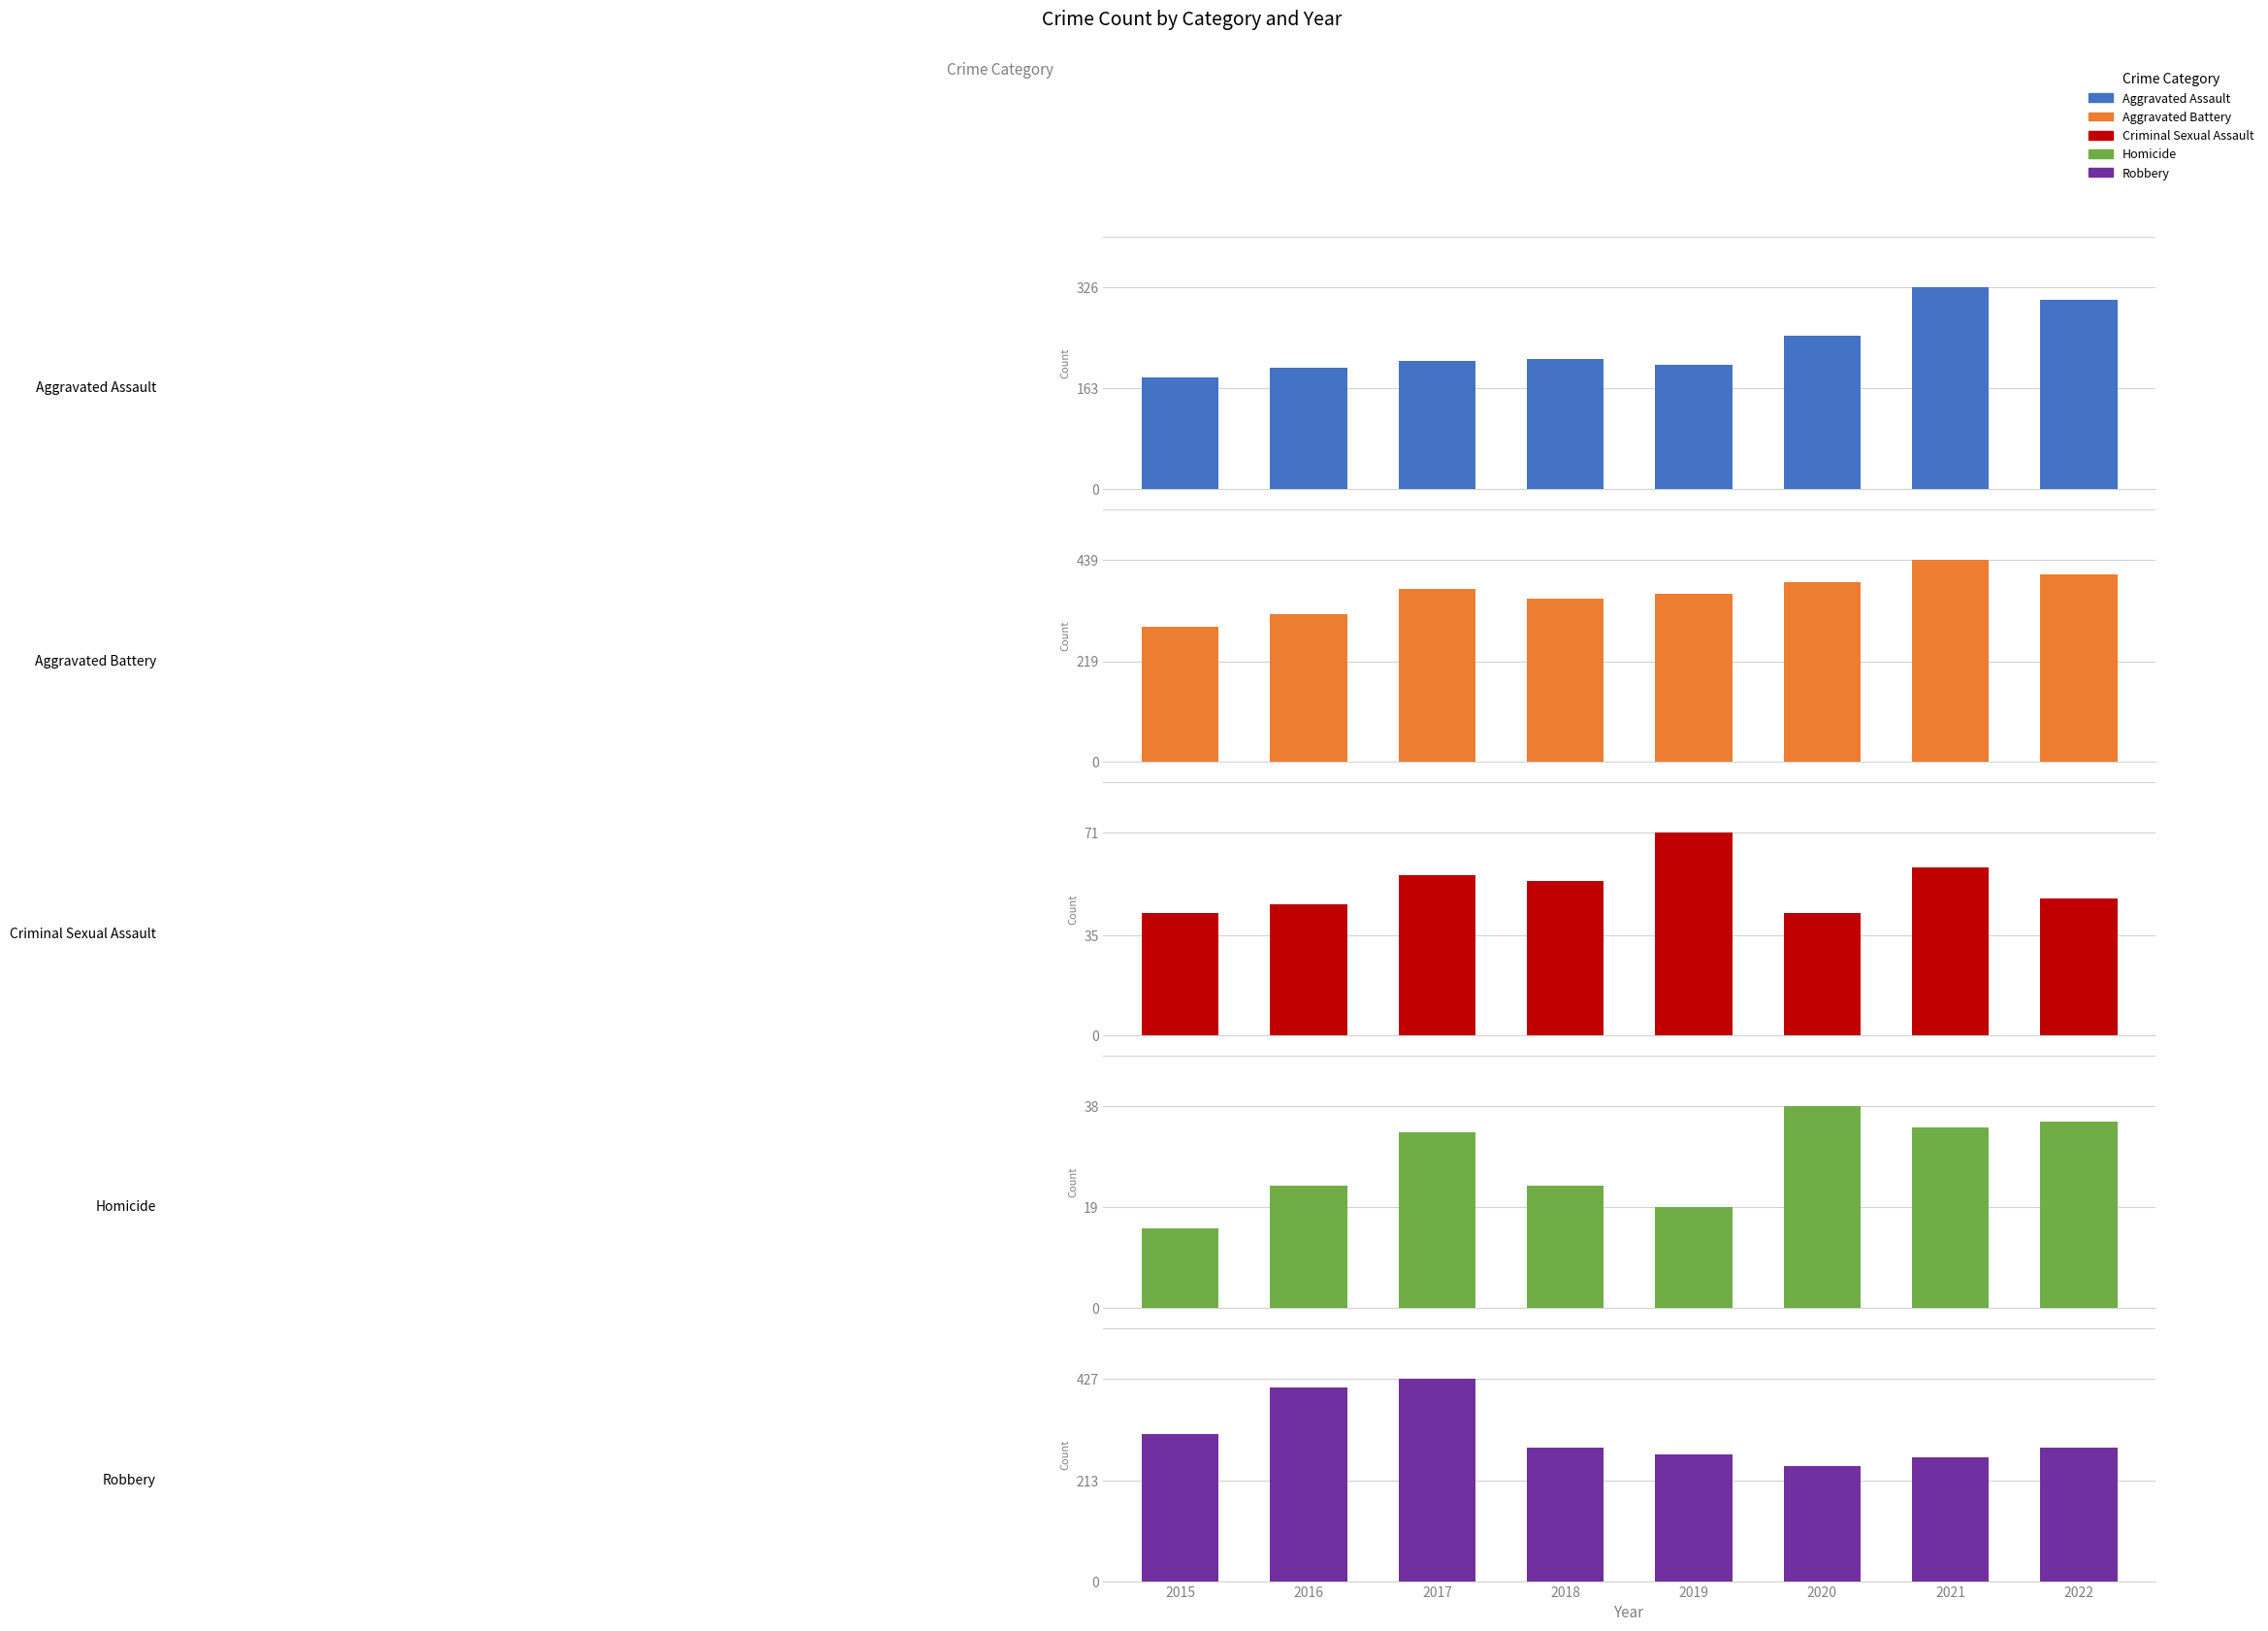

Reading left to right, extract all data points from this chart.

Aggravated Assault: 180	196	207	210	200	248	326	305
Aggravated Battery: 293	322	375	354	366	391	439	407
Criminal Sexual Assault: 43	46	56	54	71	43	59	48
Homicide: 15	23	33	23	19	38	34	35
Robbery: 311	409	427	281	268	243	261	281